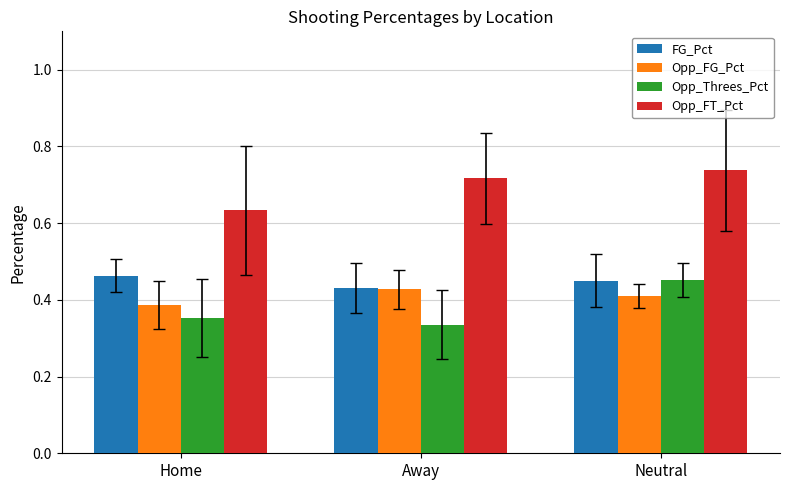

Does the chart contain any negative values?

No